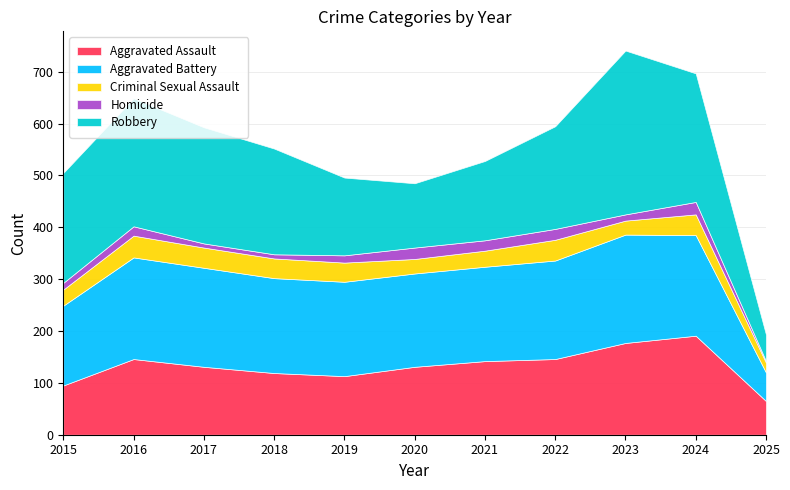

Reading left to right, list all the values displayed in this chart.

Aggravated Assault: 2015=95	2016=146	2017=131	2018=119	2019=113	2020=131	2021=142	2022=146	2023=177	2024=191	2025=65
Aggravated Battery: 2015=154	2016=196	2017=191	2018=183	2019=182	2020=180	2021=182	2022=190	2023=209	2024=194	2025=55
Criminal Sexual Assault: 2015=31	2016=42	2017=39	2018=38	2019=37	2020=28	2021=31	2022=40	2023=27	2024=40	2025=19
Homicide: 2015=13	2016=18	2017=8	2018=8	2019=14	2020=22	2021=20	2022=21	2023=12	2024=24	2025=3
Robbery: 2015=212	2016=247	2017=224	2018=204	2019=150	2020=124	2021=153	2022=198	2023=316	2024=248	2025=51